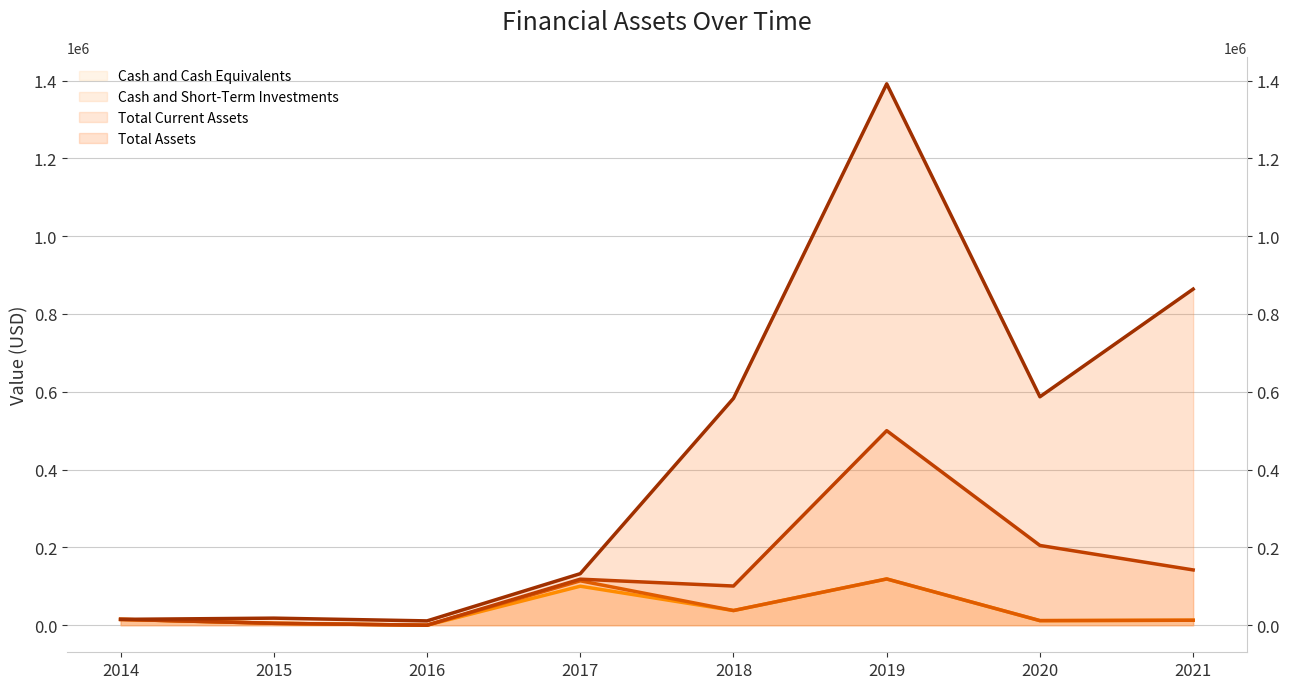

Which series has the largest range (max minus min)?

Total Assets (line)